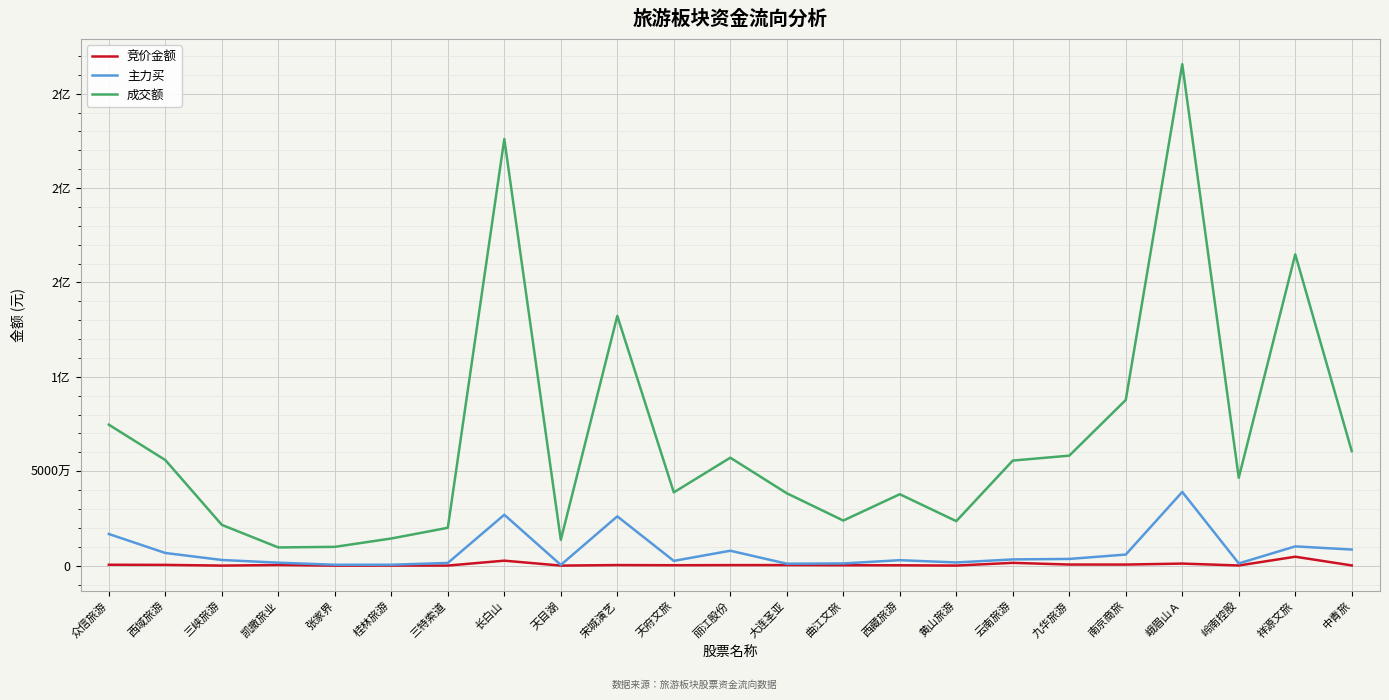

At how many categories does at least one series exceed 148598411?

3